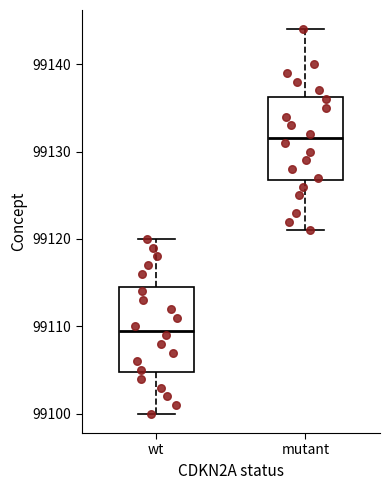

Reading left to right, transcribe this box plot: for each box, give where its median line is, the range the box spans, and where its two whiskers end, as read against the y-axis. The values are not printed on the chart, so give them approximately, as read against the axis.

wt: median 99110, box 99105 to 99115, whiskers 99100 to 99120
mutant: median 99132, box 99127 to 99136, whiskers 99121 to 99144